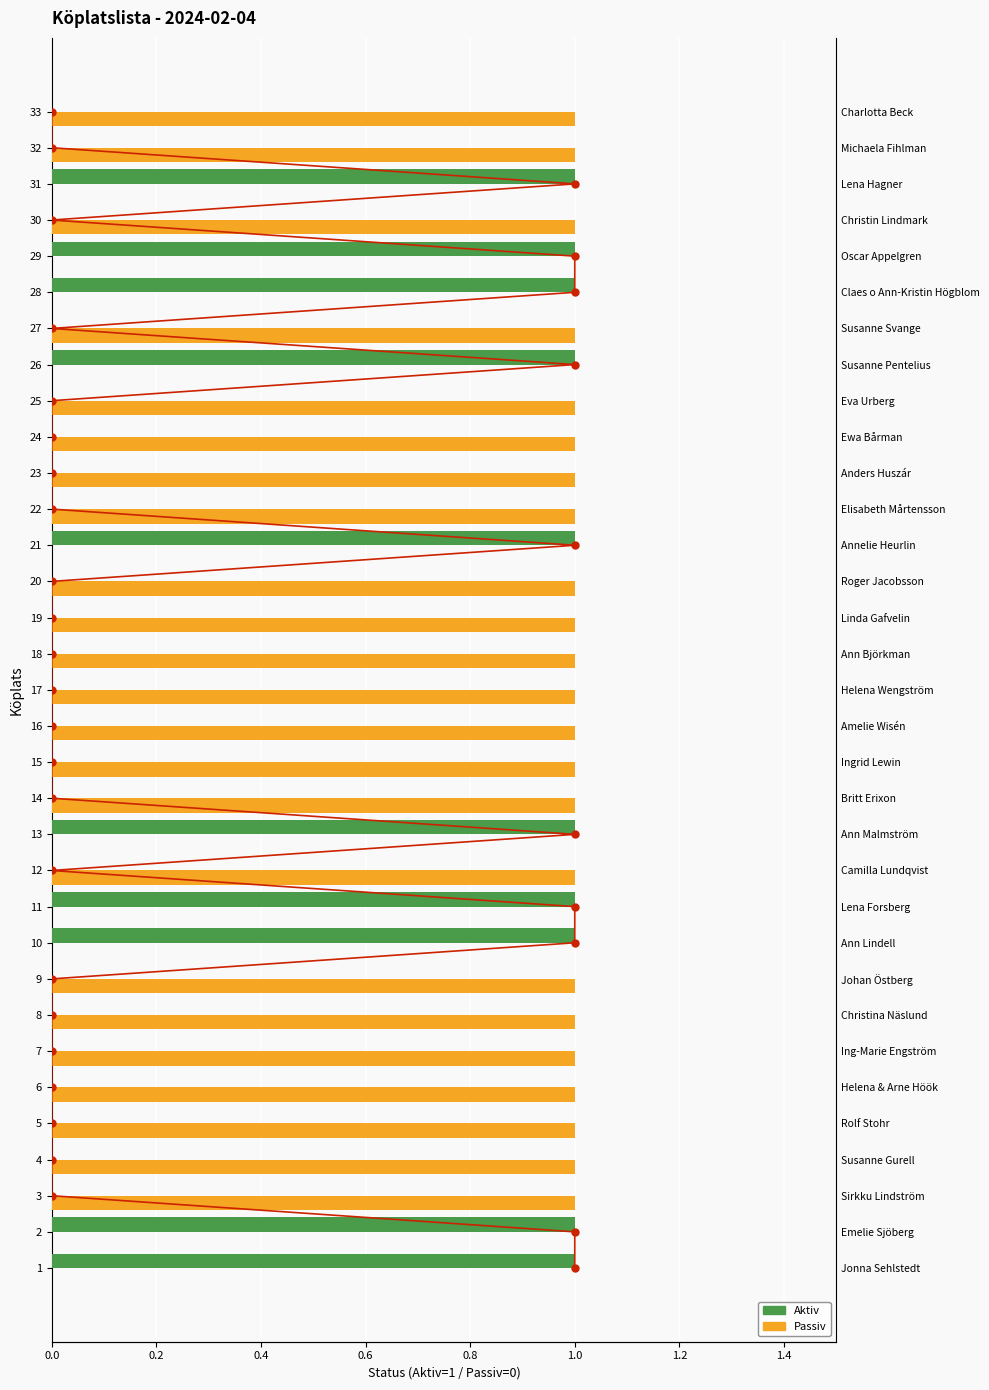

Is it true that Aktiv equals 1 at 2?

True